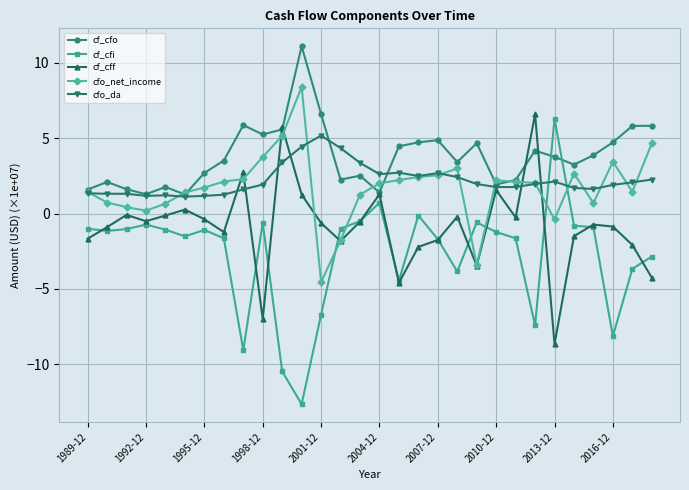

What are all the series names shown in the legend?

cf_cfo, cf_cfi, cf_cff, cfo_net_income, cfo_da